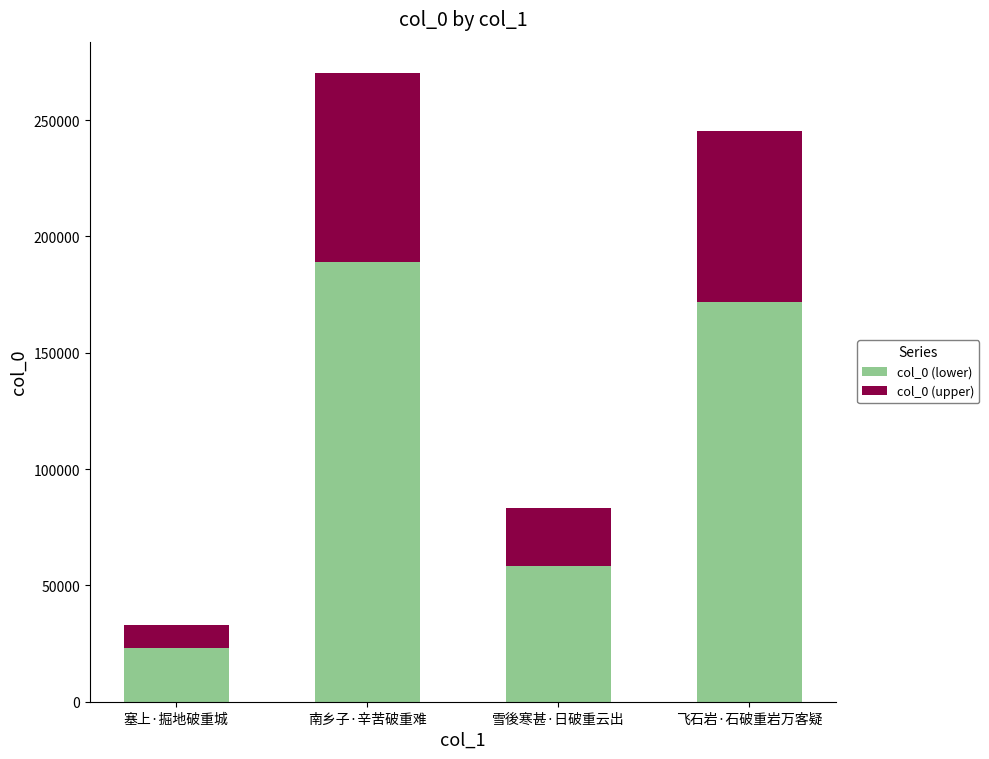

What is the difference between the col_0 (lower) values at 雪後寒甚·日破重云出 and 南乡子·辛苦破重难?

130839.8